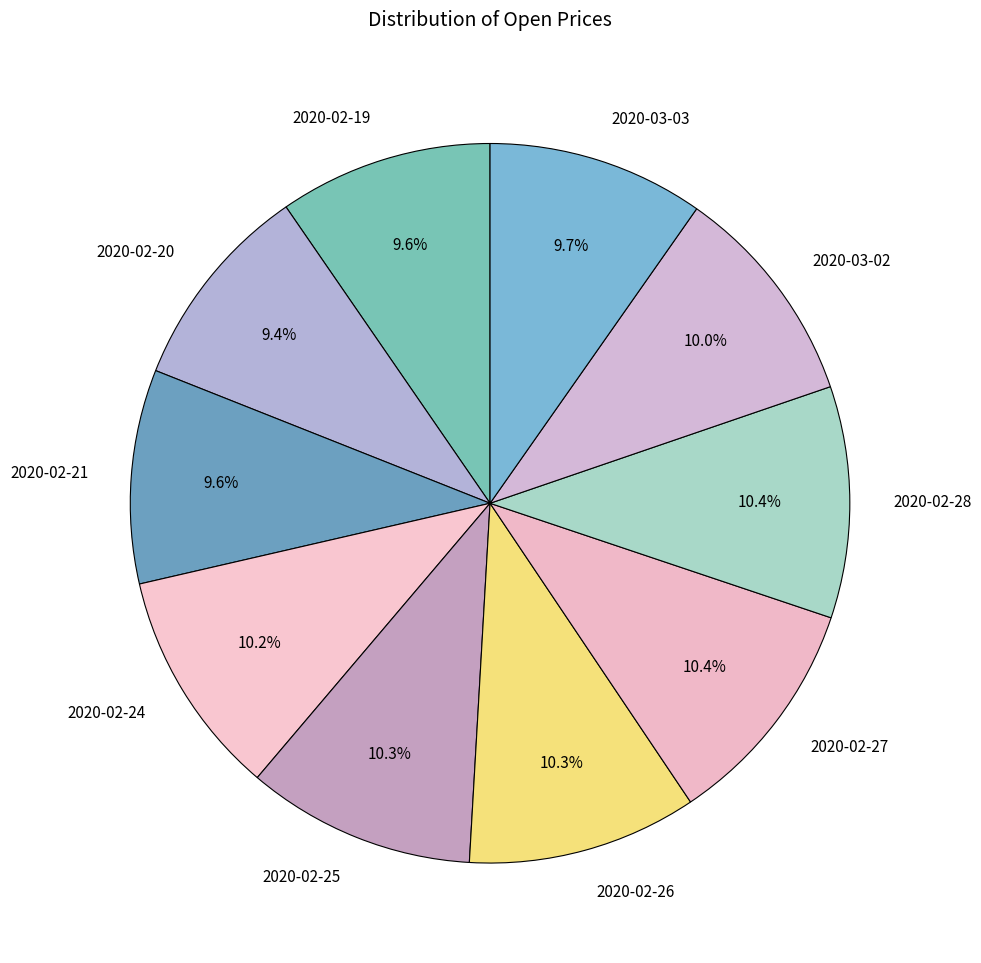

What is the ratio of the value at 2020-02-28 to the value at 2020-03-03?

1.1